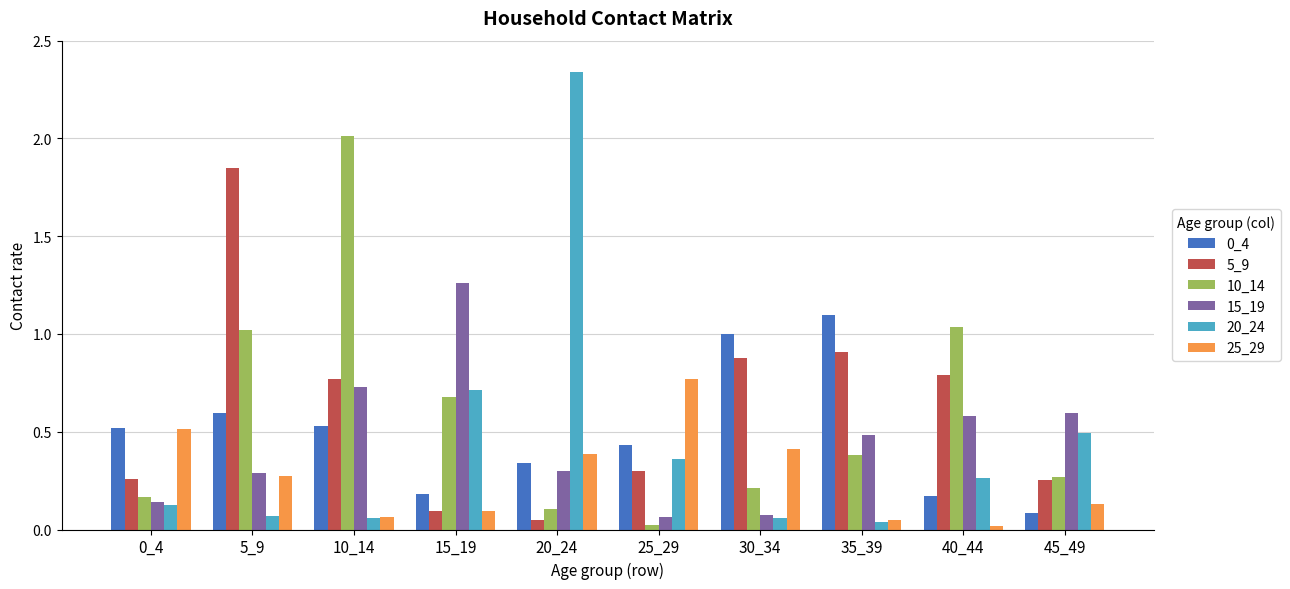

What is the difference between the maximum and second lowest values in the 15_19 series?

1.2